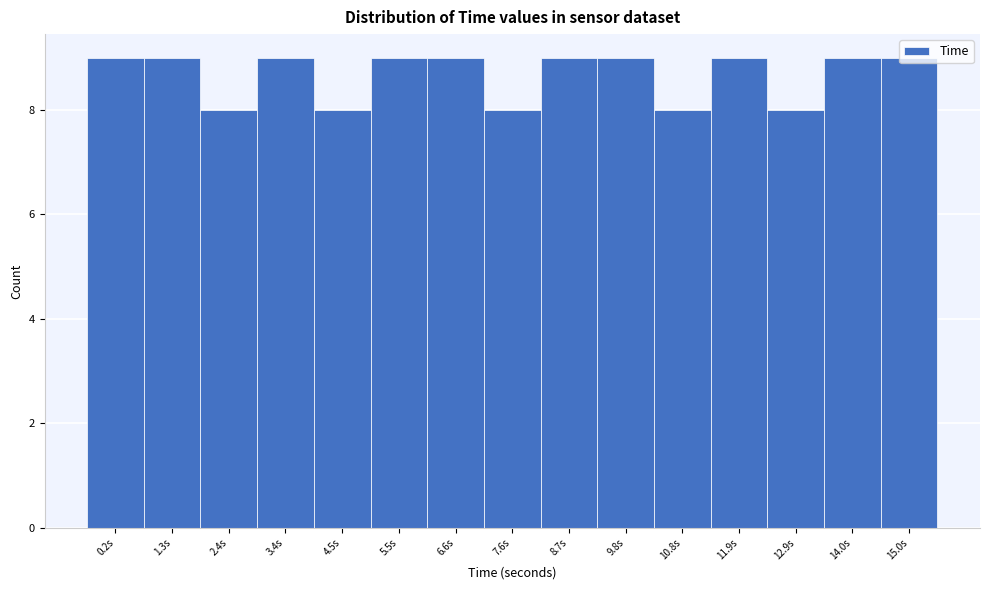

What is the sum of the values at 12.9s and 10.8s?

16